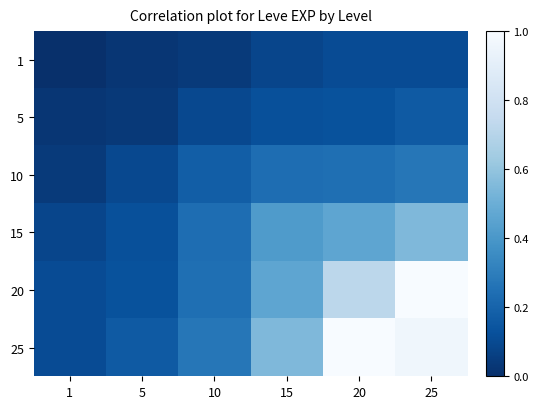

What is the maximum value shown in the chart?

1.0